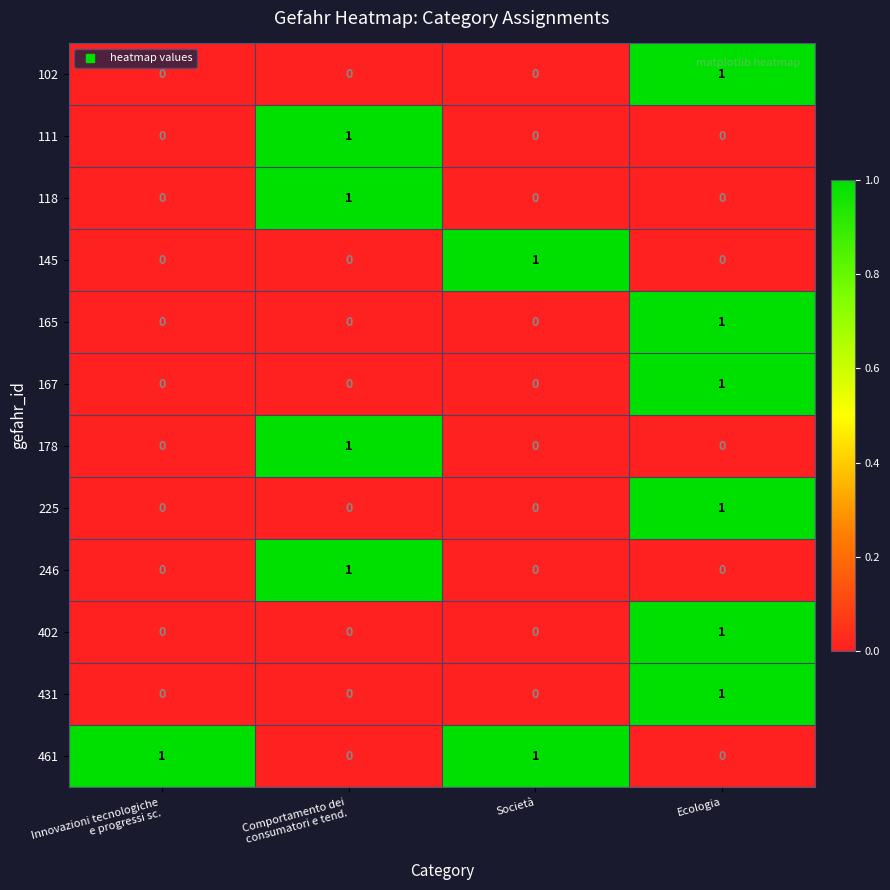

Count the number of categories in the chart.

4